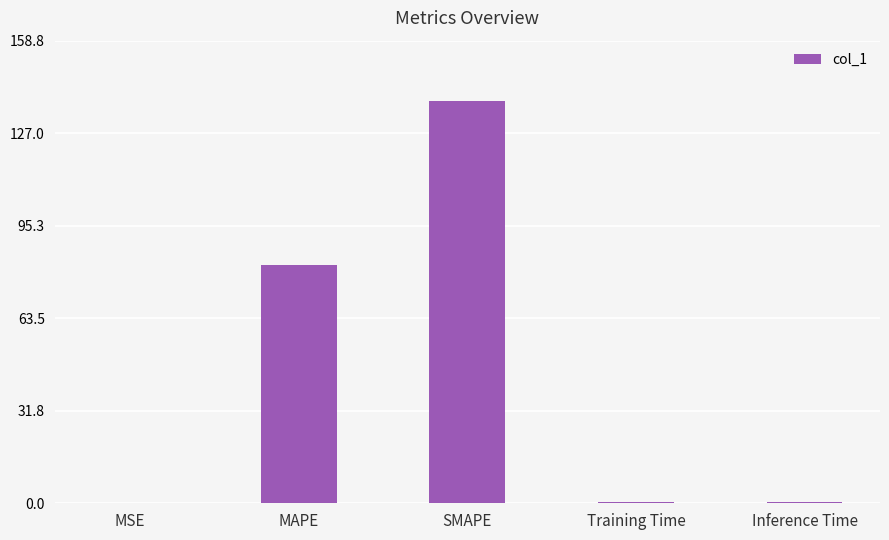

What is the maximum value shown in the chart?

138.1